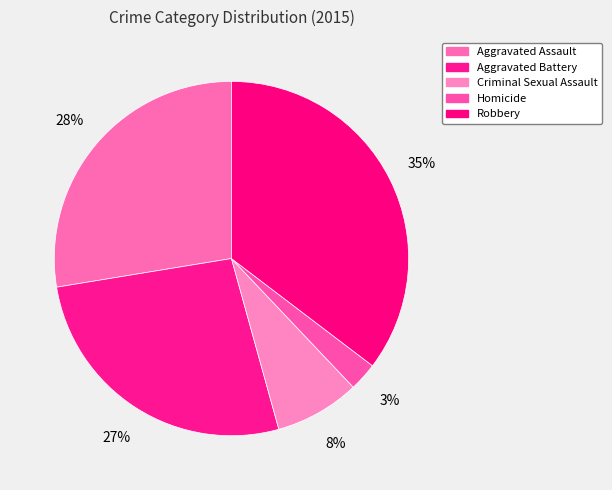

Is there any slice that represents more than half of the pie?

No